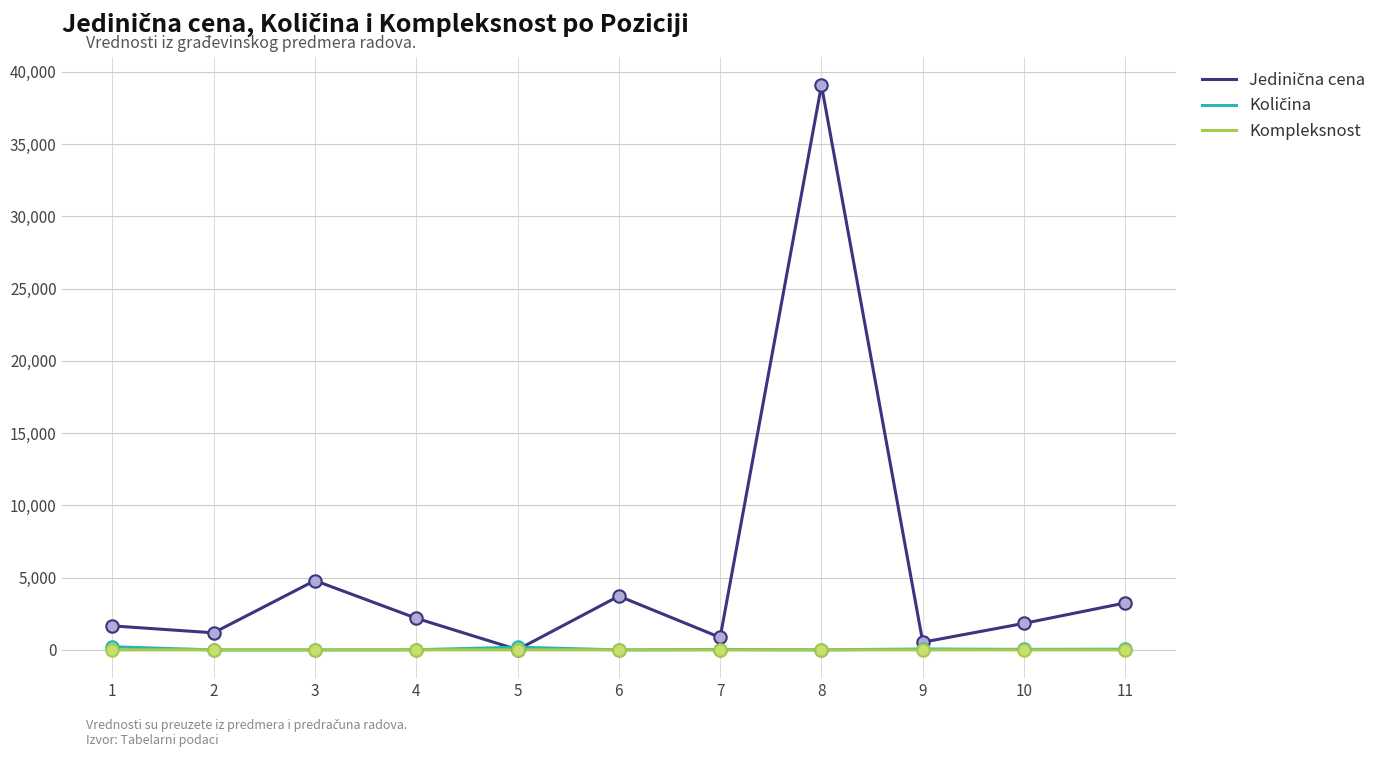

What is the total value across all series at 3?

4804.5